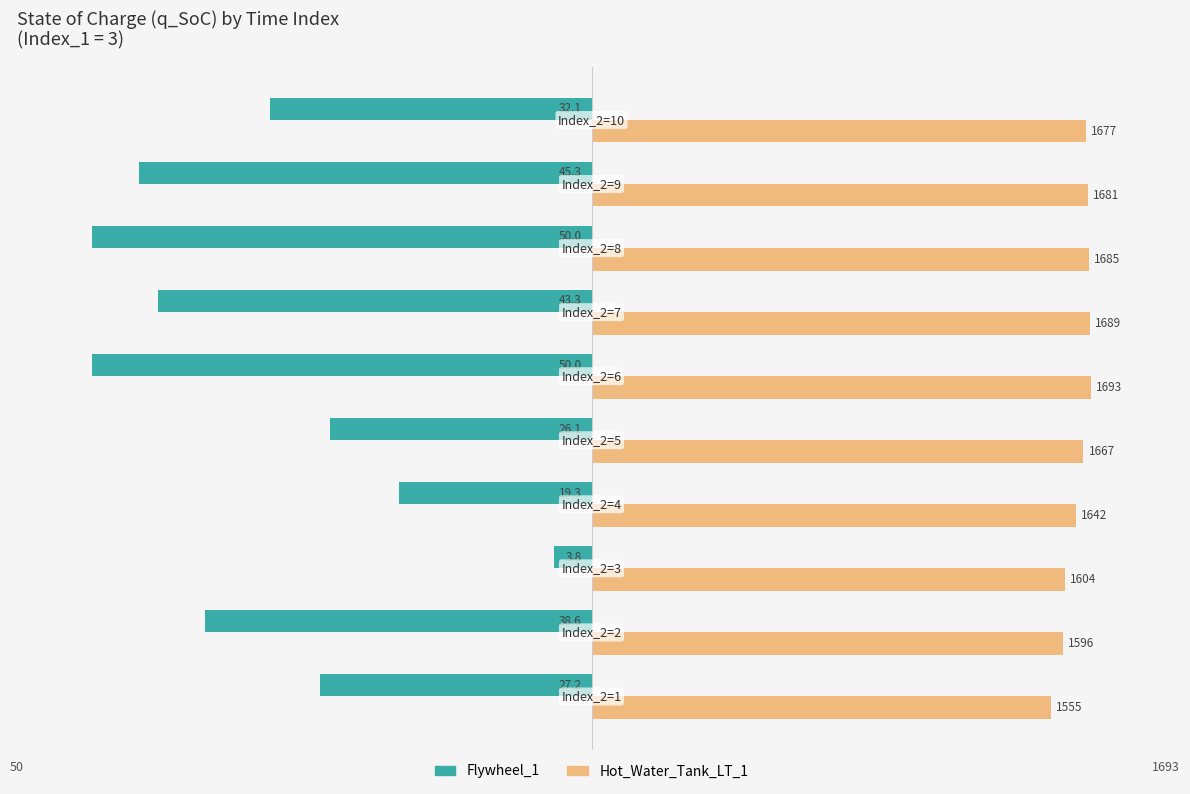

What are all the series names shown in the legend?

Flywheel_1, Hot_Water_Tank_LT_1